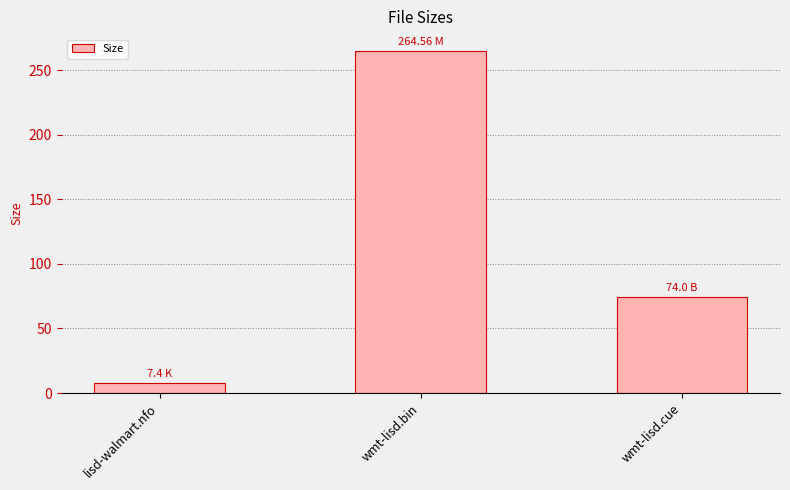

Does the chart contain stacked bars?

No